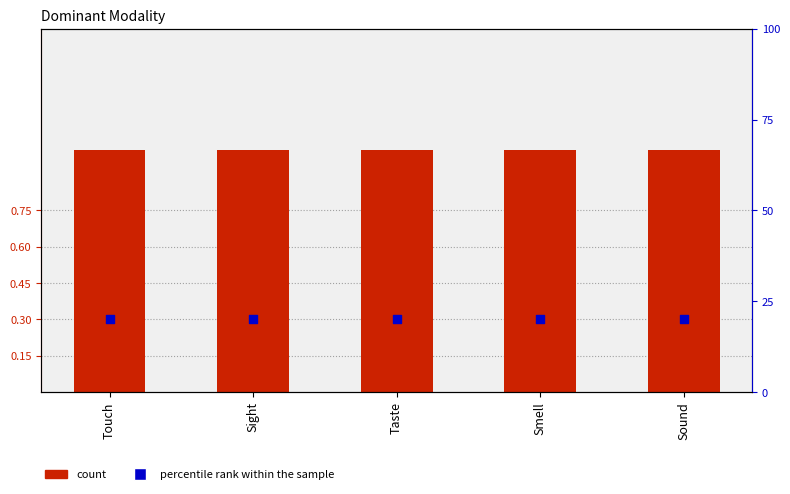

Which series reaches the maximum Y coordinate?

percentile rank within the sample